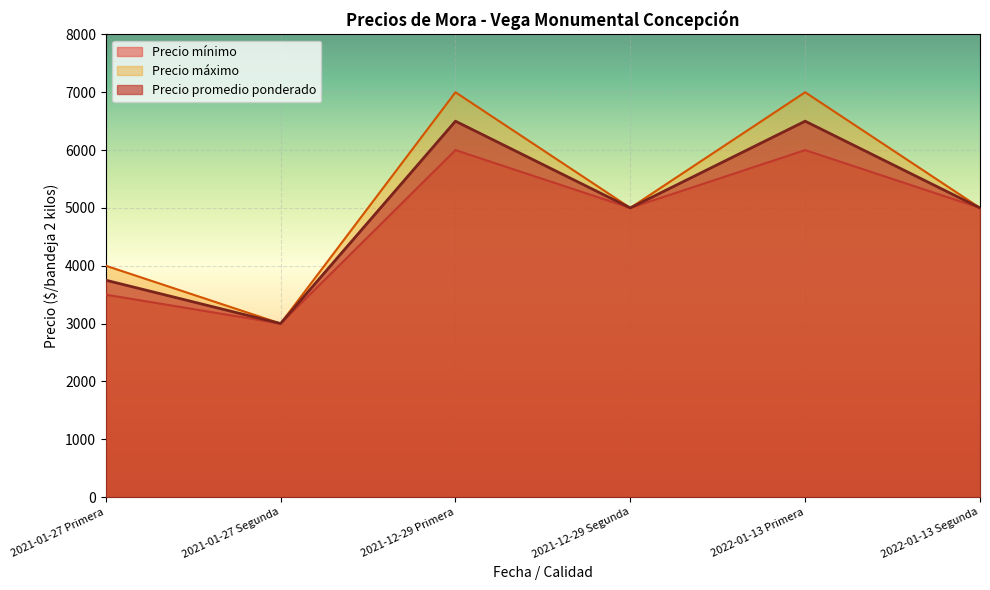

What is the difference between the maximum and minimum values in the Precio promedio ponderado series?

3500